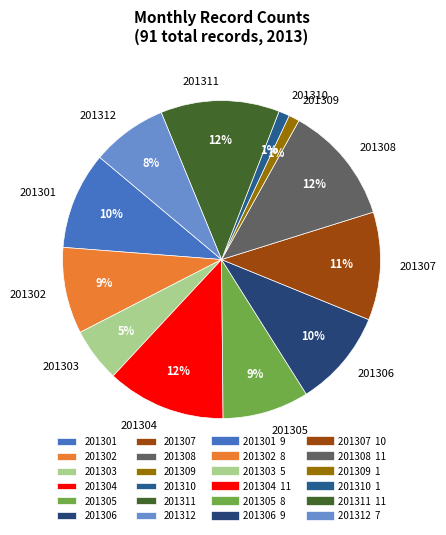

To the nearest percent, what percentage of the pie is 201304?

12%